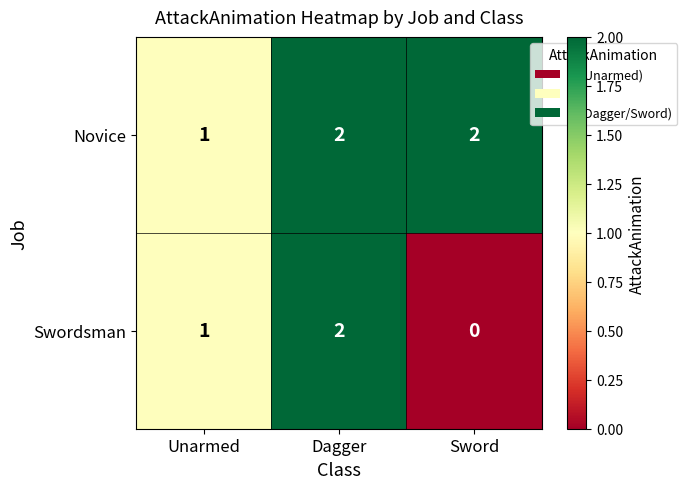

What is the sum of all Novice values?

5